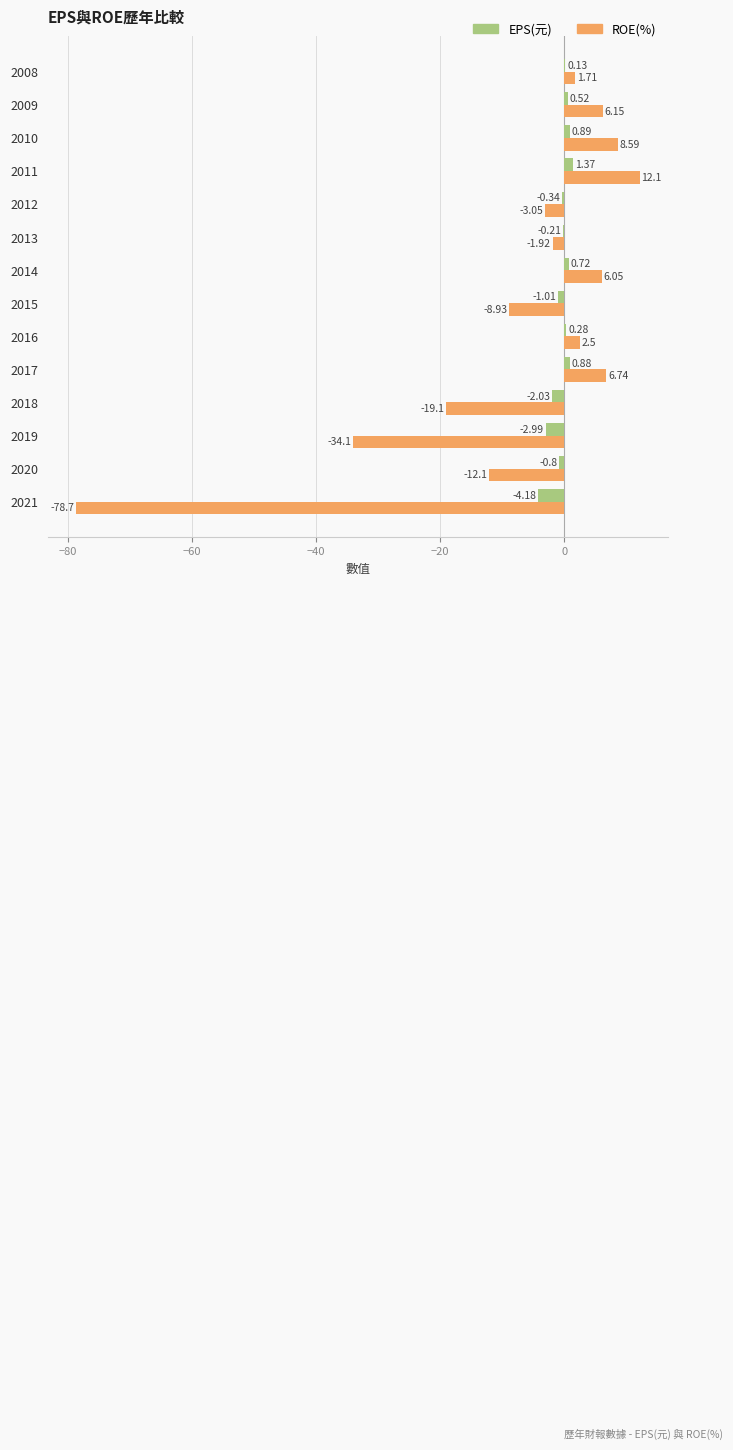

At which category is the sum across all series the highest?

2011